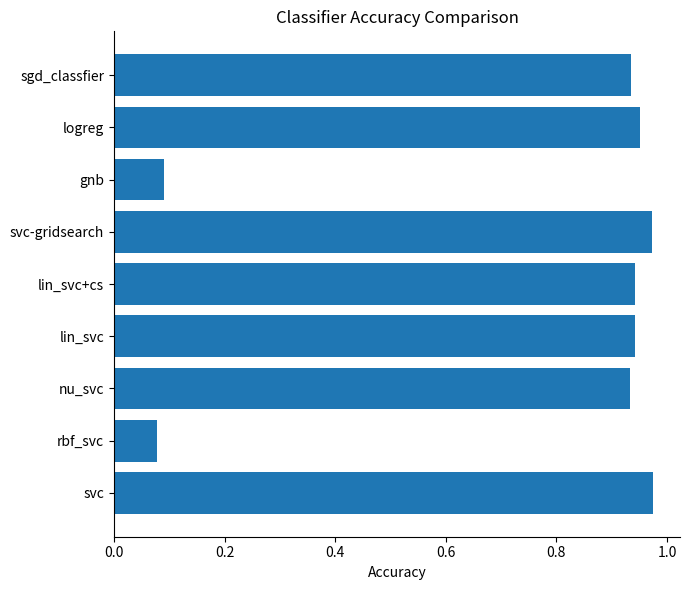

What is the sum of all values?

6.8